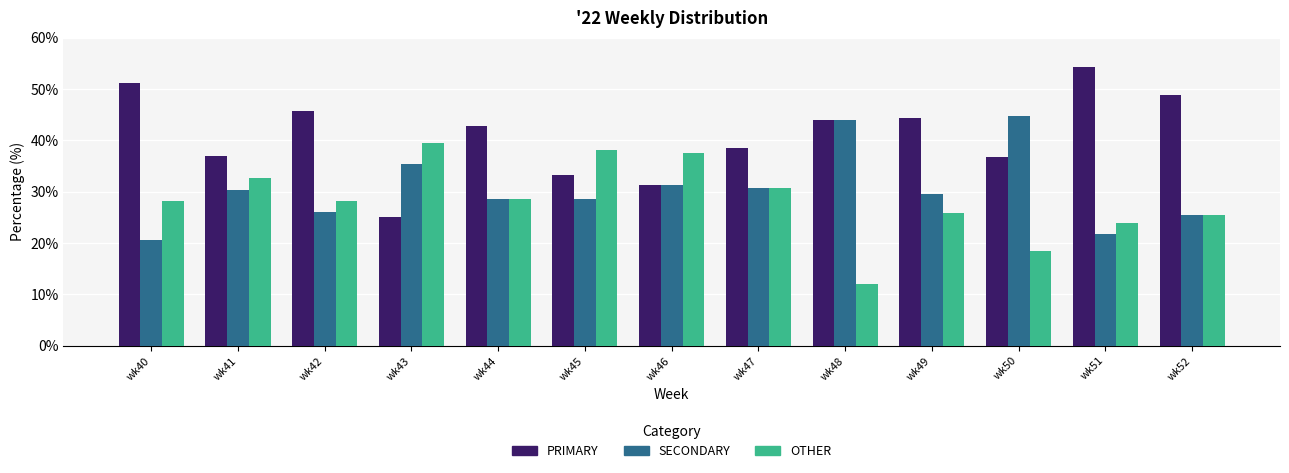

How many series are shown in this chart?

3